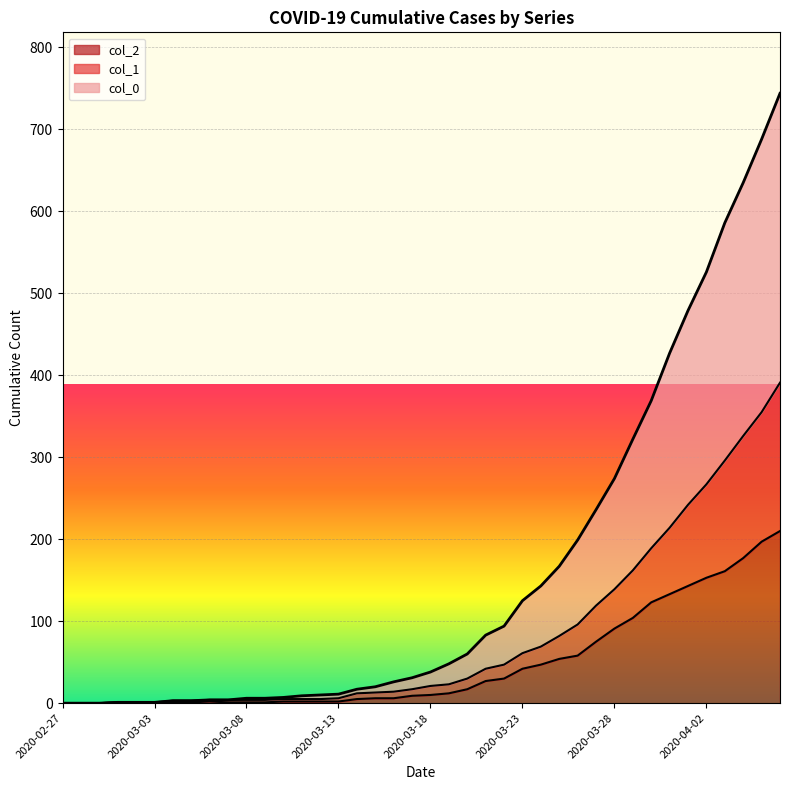

What is the difference between the second highest and minimum values in the col_0 series?

688